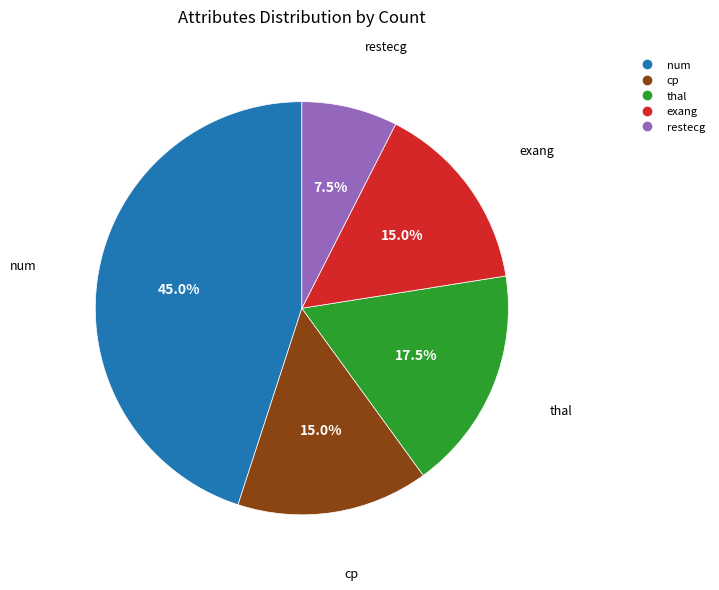

What is the largest slice in the pie chart?

num